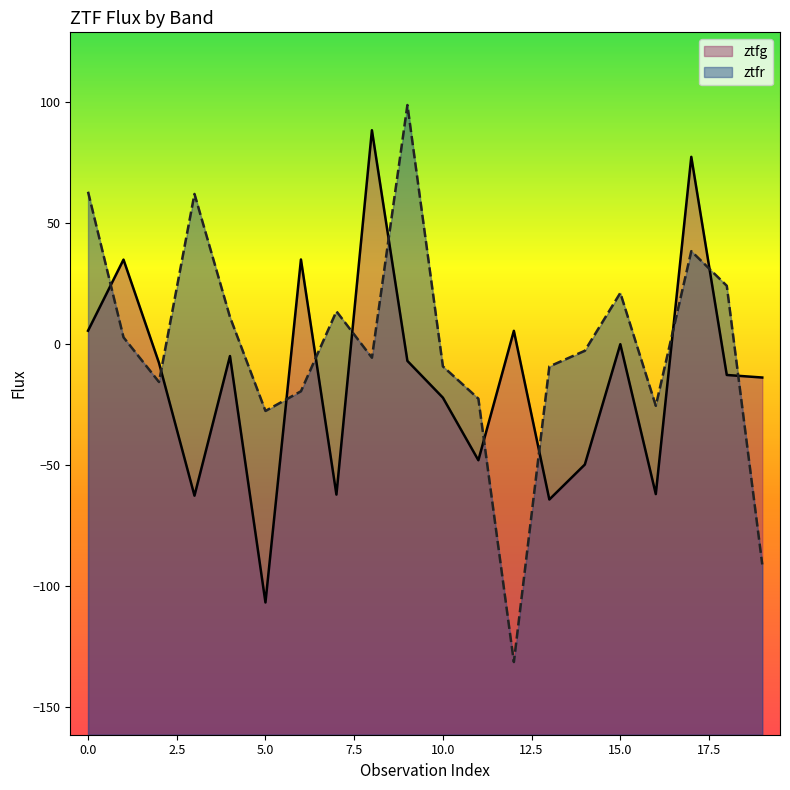

How many lines are shown in the chart?

2